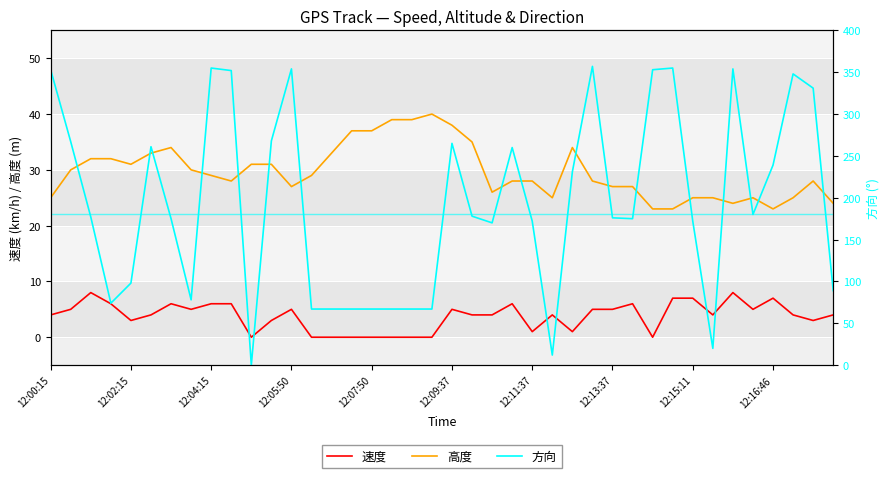

Is it true that 高度 equals 27 at 12:13:37?

True